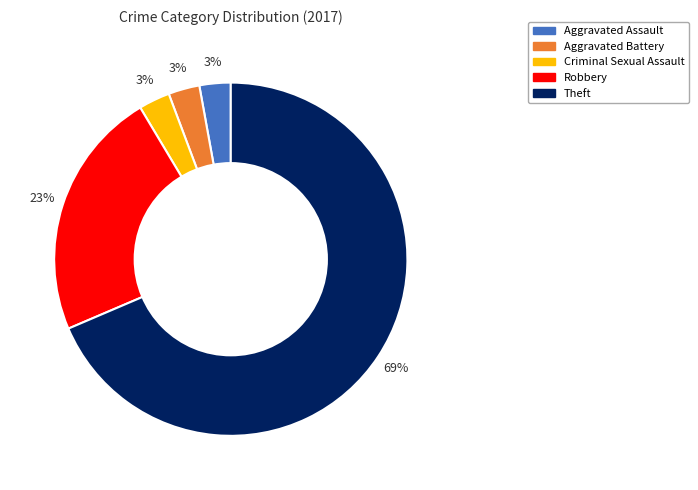

Which slice is the largest?

Theft